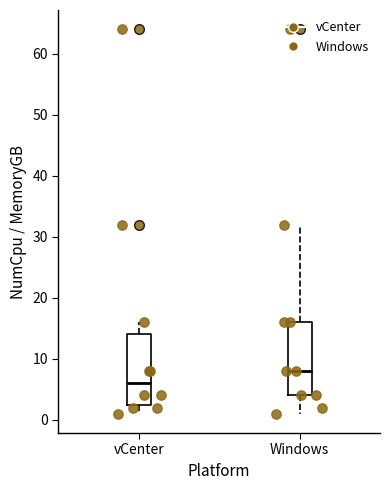

Where does the upper whisker of the box for Windows end on the y-axis? The values are not printed on the chart, so give them approximately, as read against the axis.

32